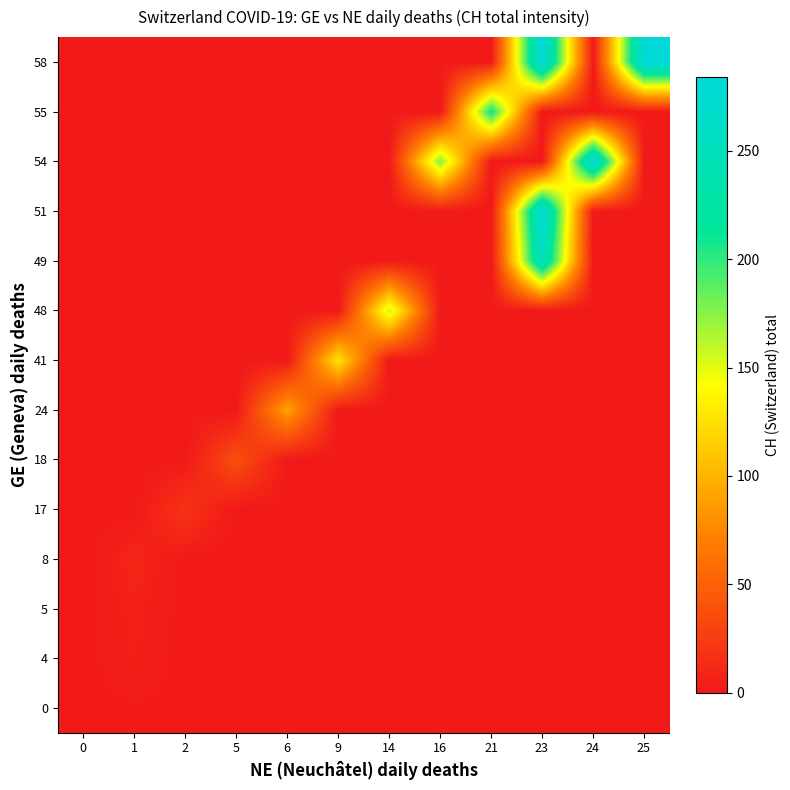

Rank the series by their maximum value, from lowest to highest.

0, 4, 5, 8, 17, 18, 24, 41, 48, 55, 49, 54, 51, 58